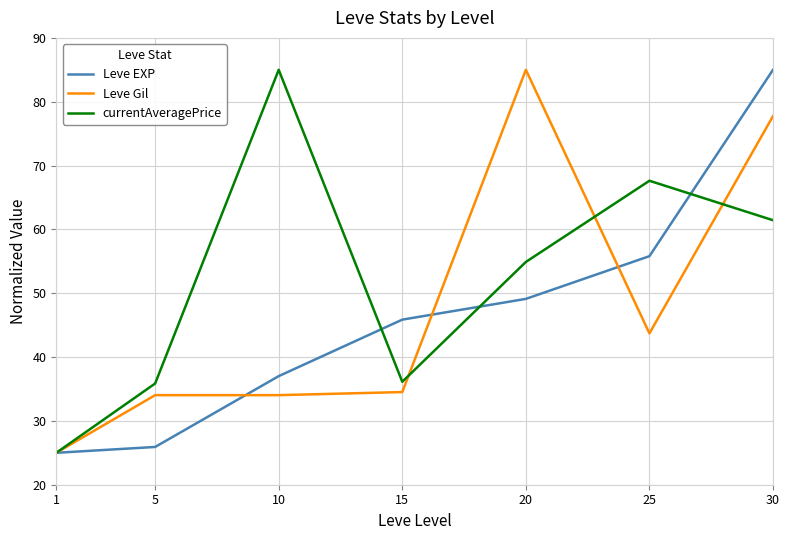

What is the spread (max minus min) of values at 30?

23.6